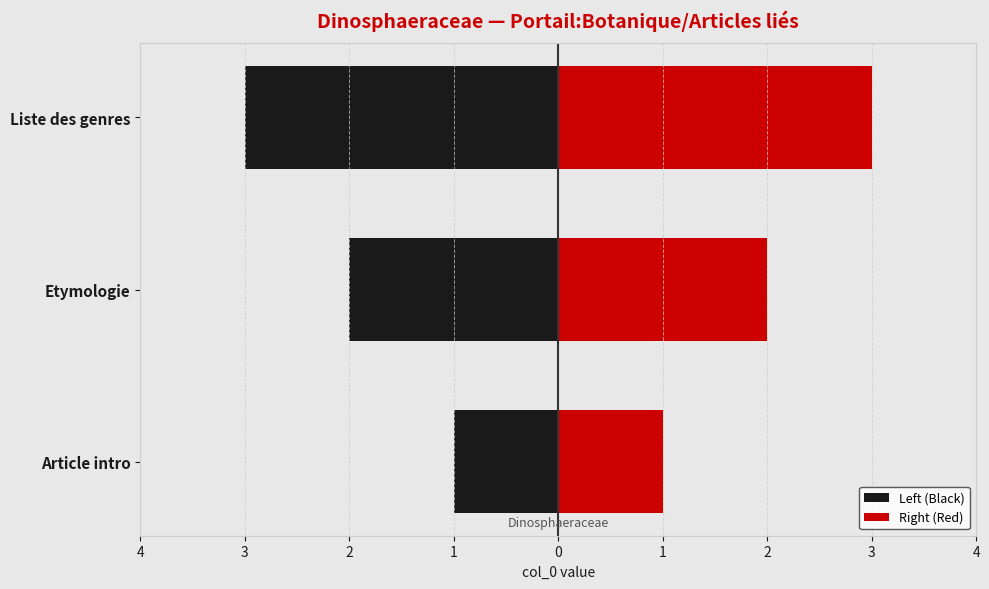

What is the average value of the Right (Red) series?

2